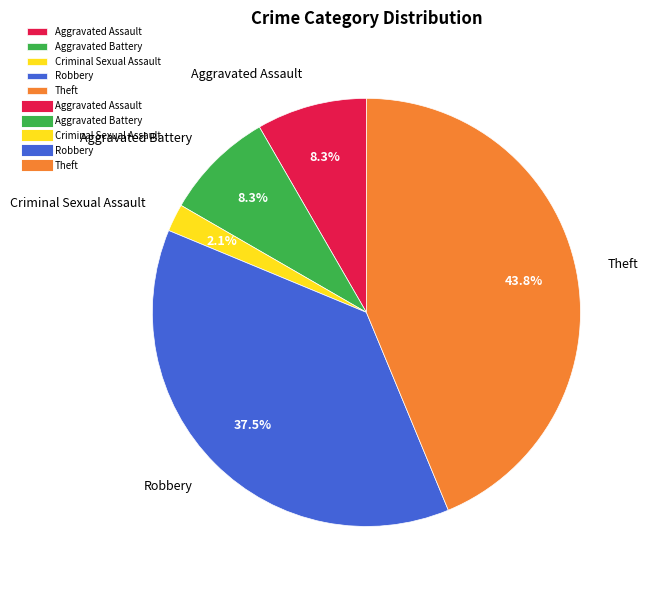

Approximately how many times larger is the value at Robbery compared to Theft?

0.9